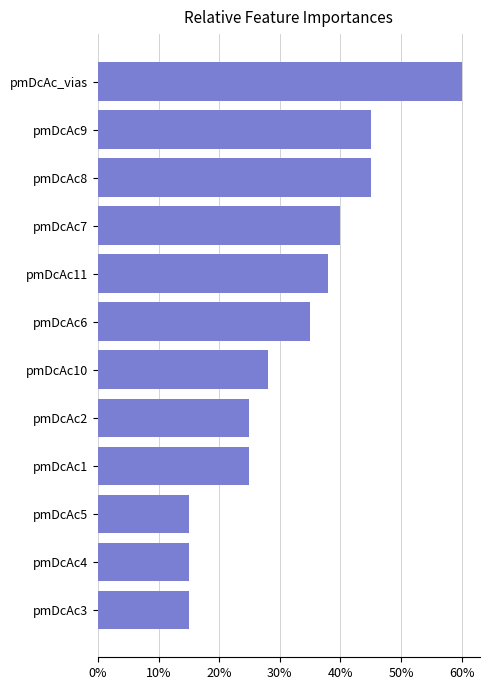

What is the ratio of the value at pmDcAc3 to the value at pmDcAc9?

0.3